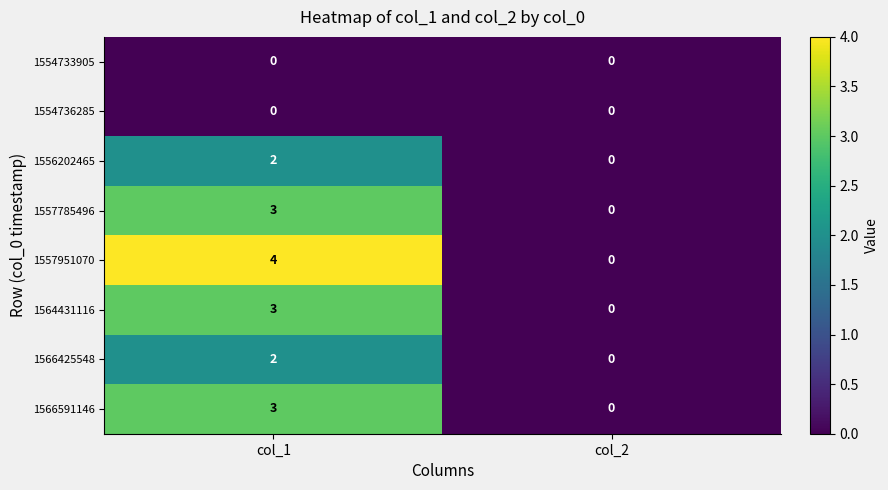

How many positive values does the 1566425548 series have?

1